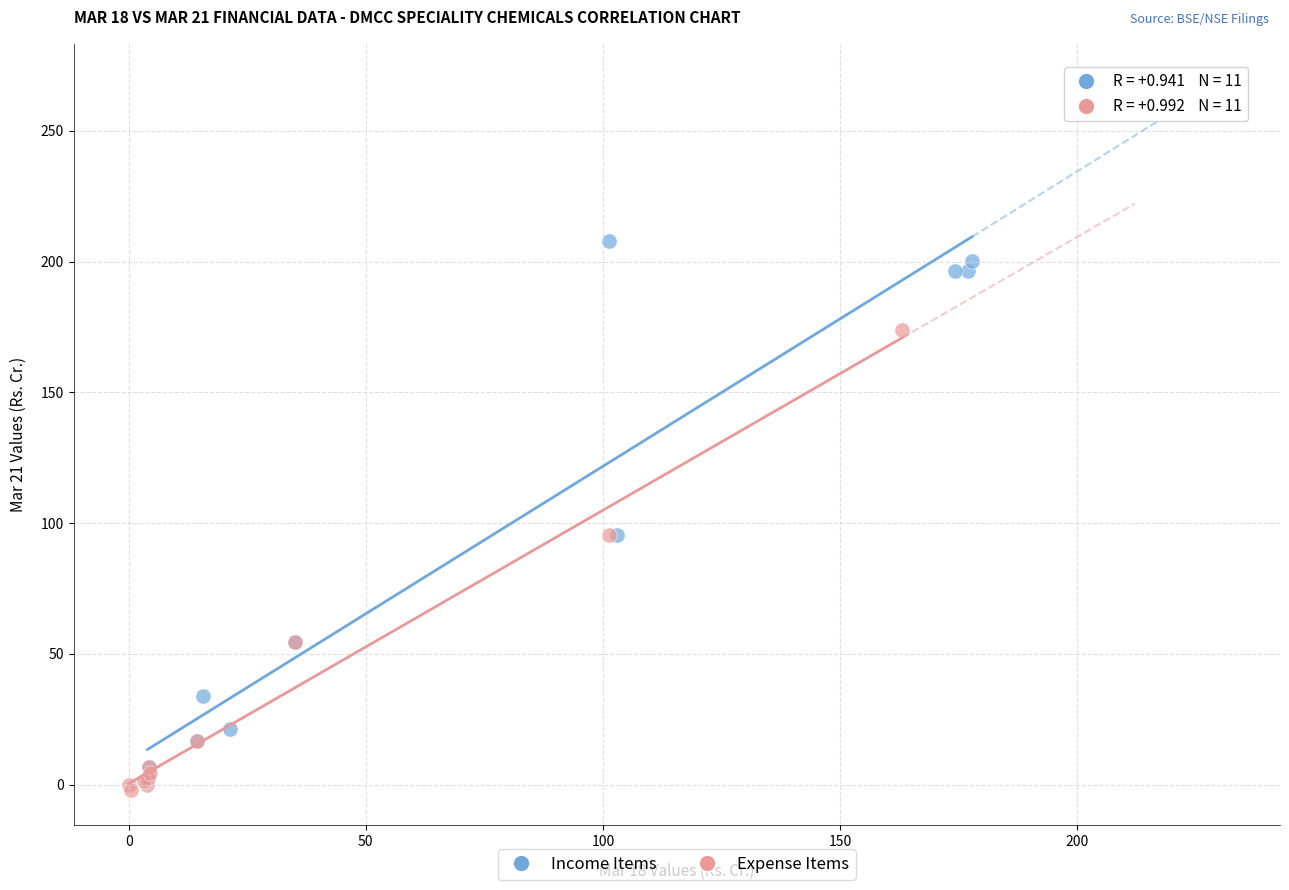

Which series has the largest Y range (max minus min)?

Income Items